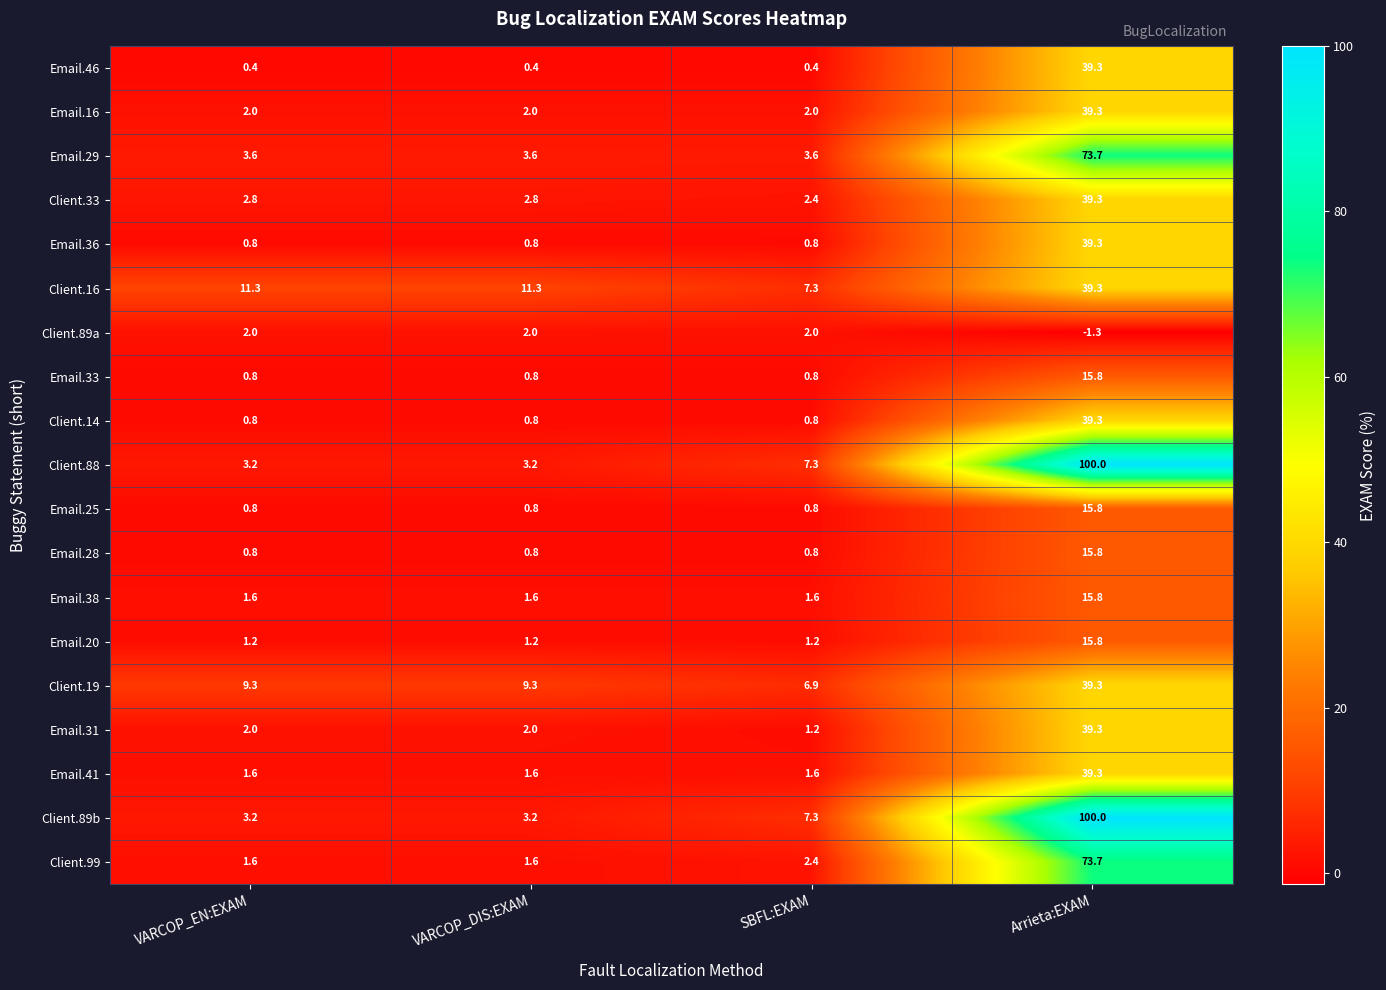

What is the minimum value for Email.29?

3.6